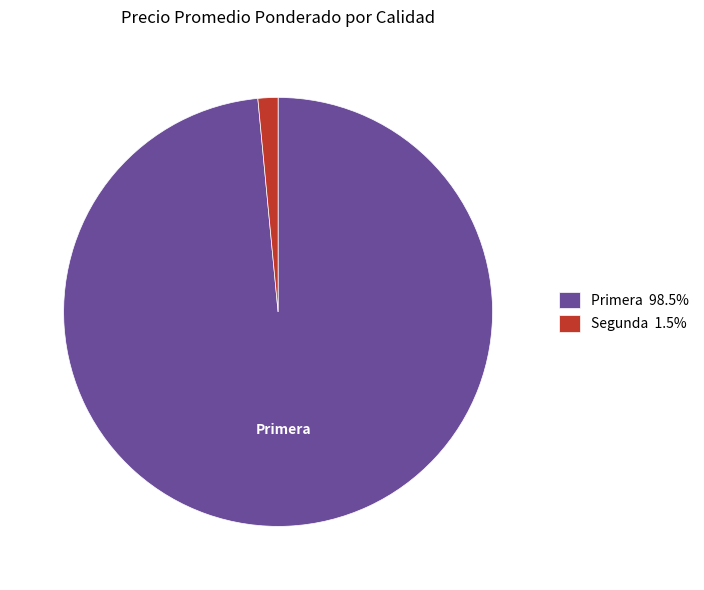

Does Primera 98.5% account for over 50% of the chart?

Yes